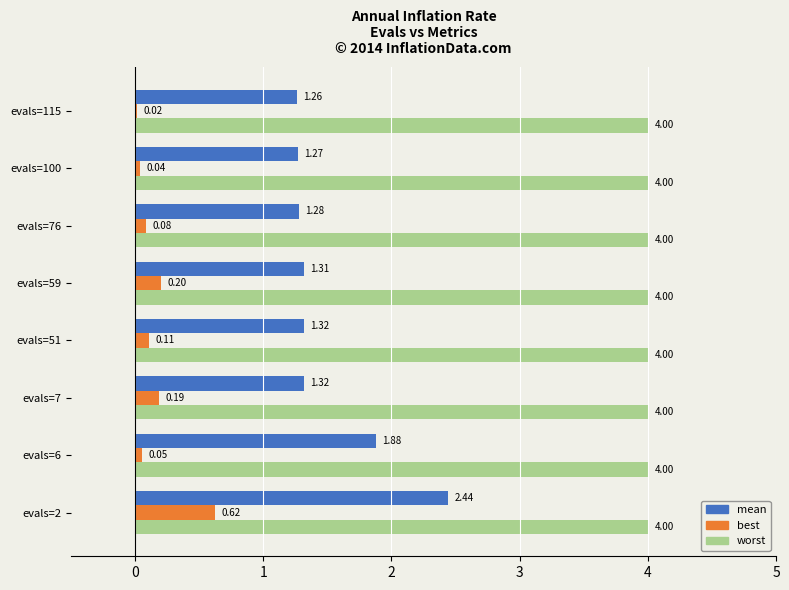

Which series has the largest total across all categories?

worst